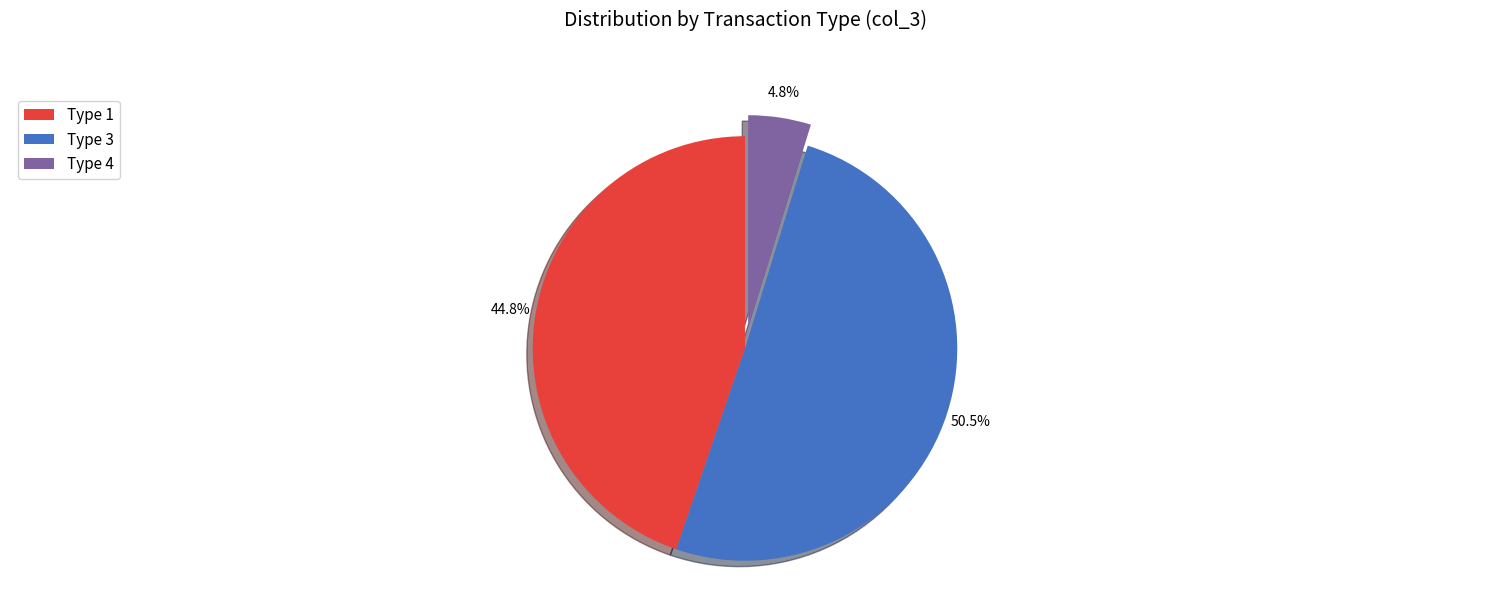

Which has a higher value, Type 4 or Type 3?

Type 3